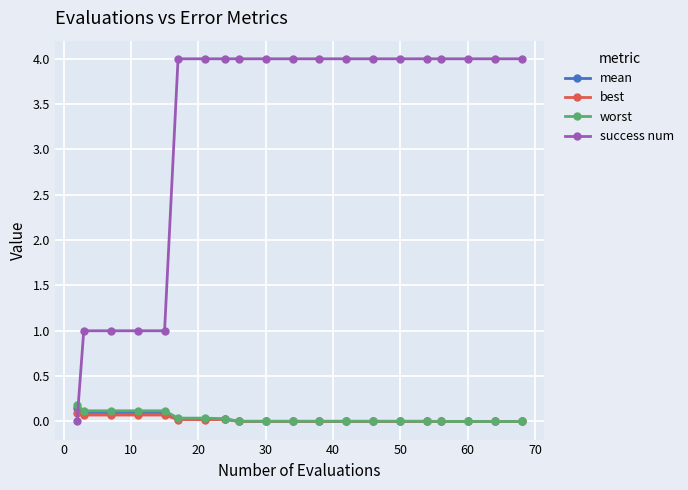

What is the greatest value displayed?

4.0